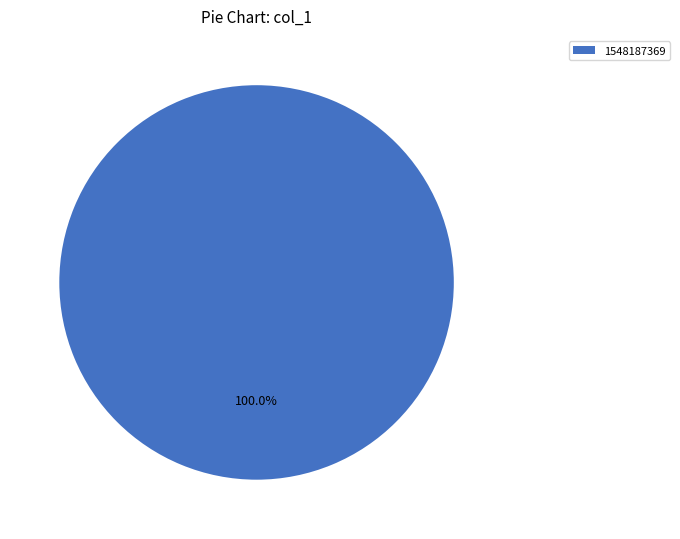

Is there a majority slice in this chart?

Yes